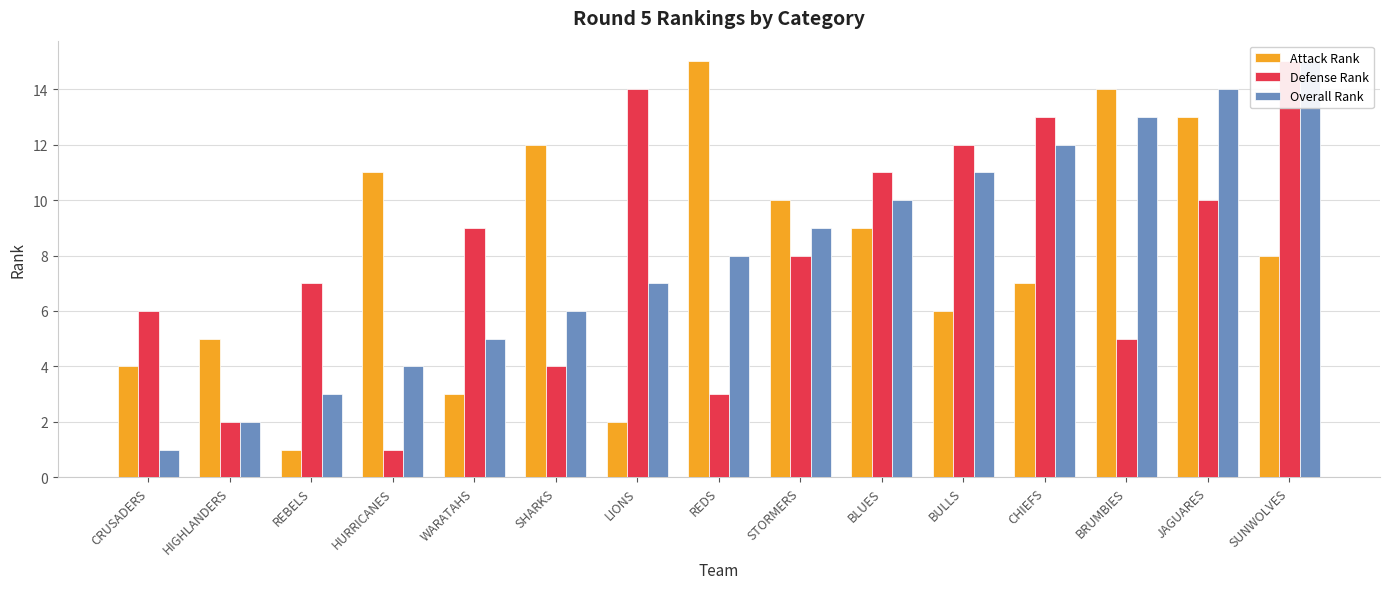

How many distinct data groups are displayed?

3